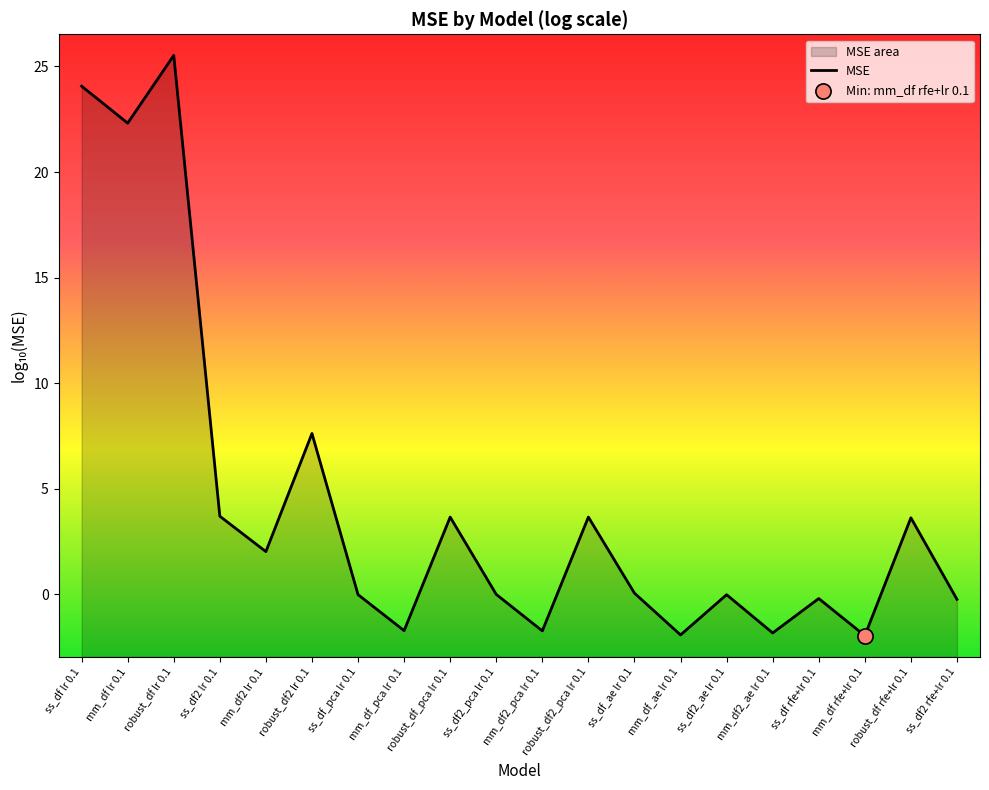

Which has a higher value, mm_df_ae lr 0.1 or ss_df rfe+lr 0.1?

ss_df rfe+lr 0.1